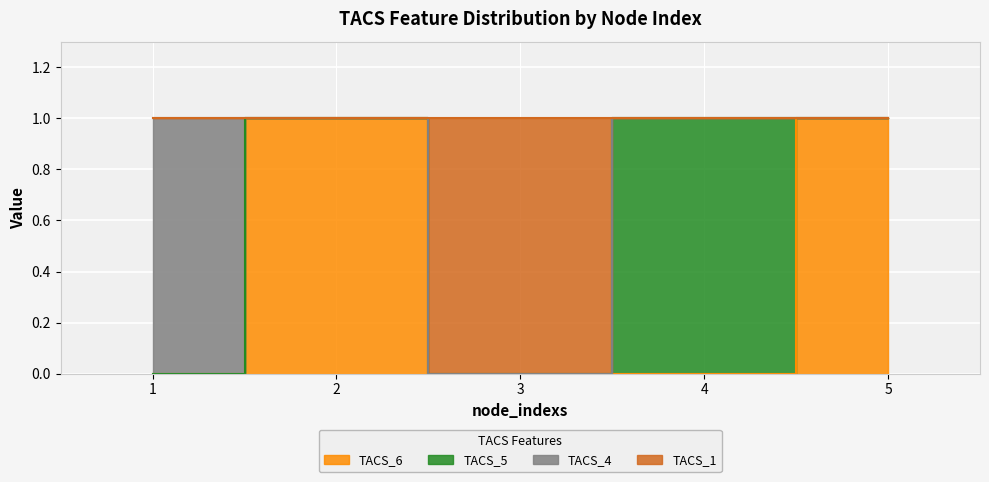

Which category has the highest value across all series?

2